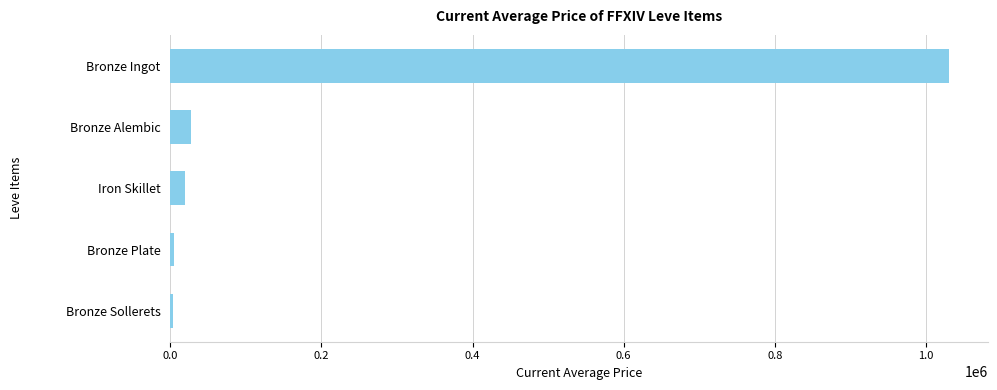

How many values exceed 19246?

3